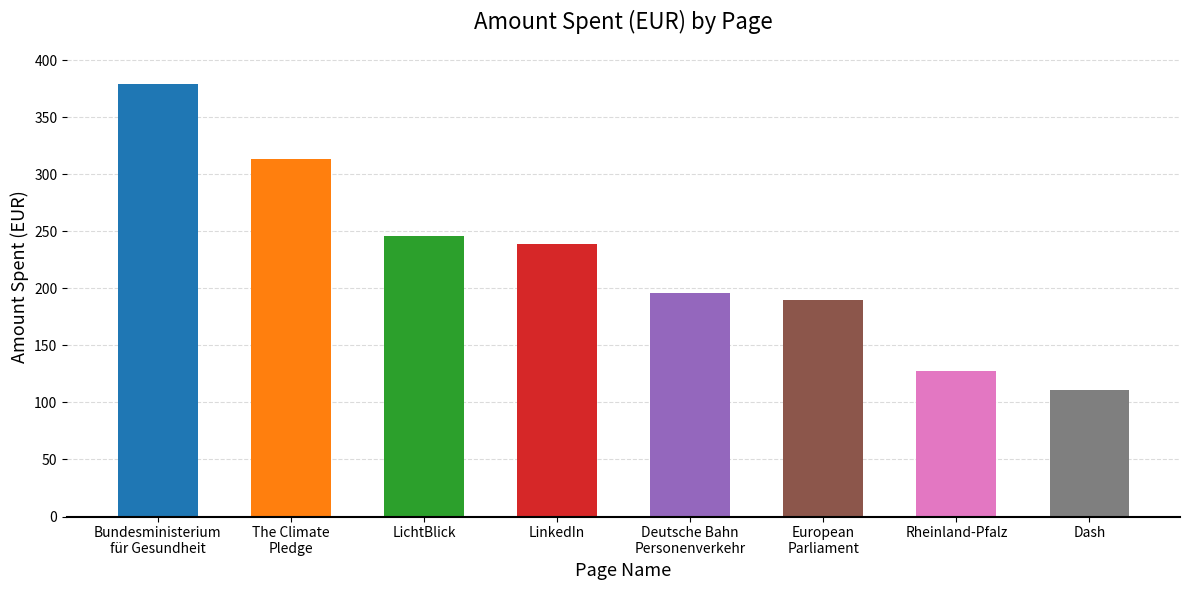

Where is the data nearest to the value 245?

LichtBlick